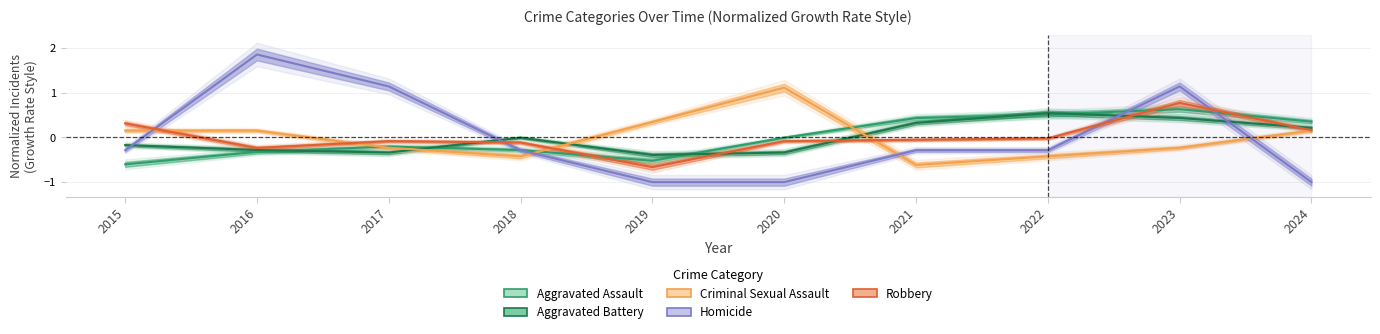

What is the maximum value shown in the chart?

1.9